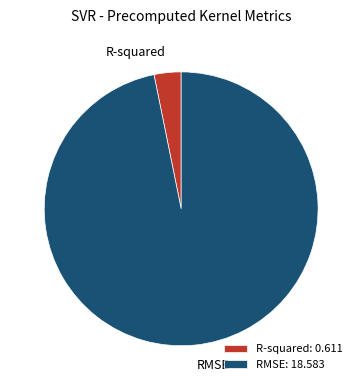

Do R-squared: 0.611 and RMSE: 18.583 together represent more than half of the pie?

Yes